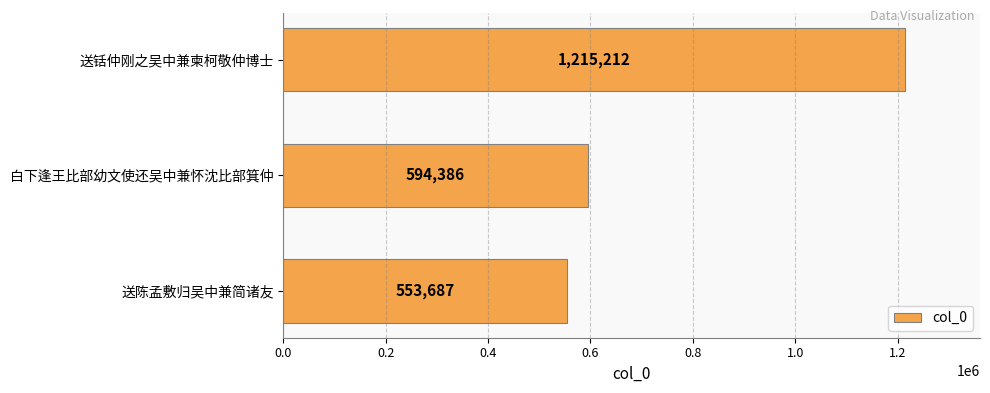

Is it true that the value at 白下逢王比部幼文使还吴中兼怀沈比部箕仲 is 1066367?

False